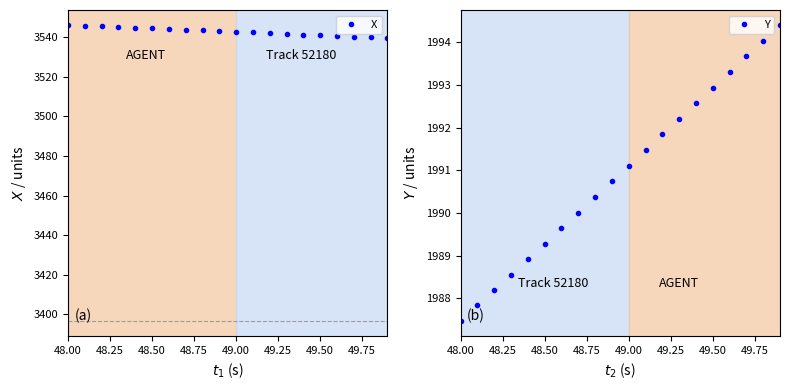

How many lines are shown in the chart?

2